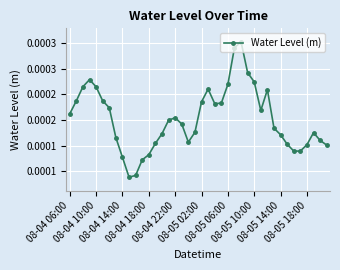

True or false: the data has more than 0 interior local peaks.

True